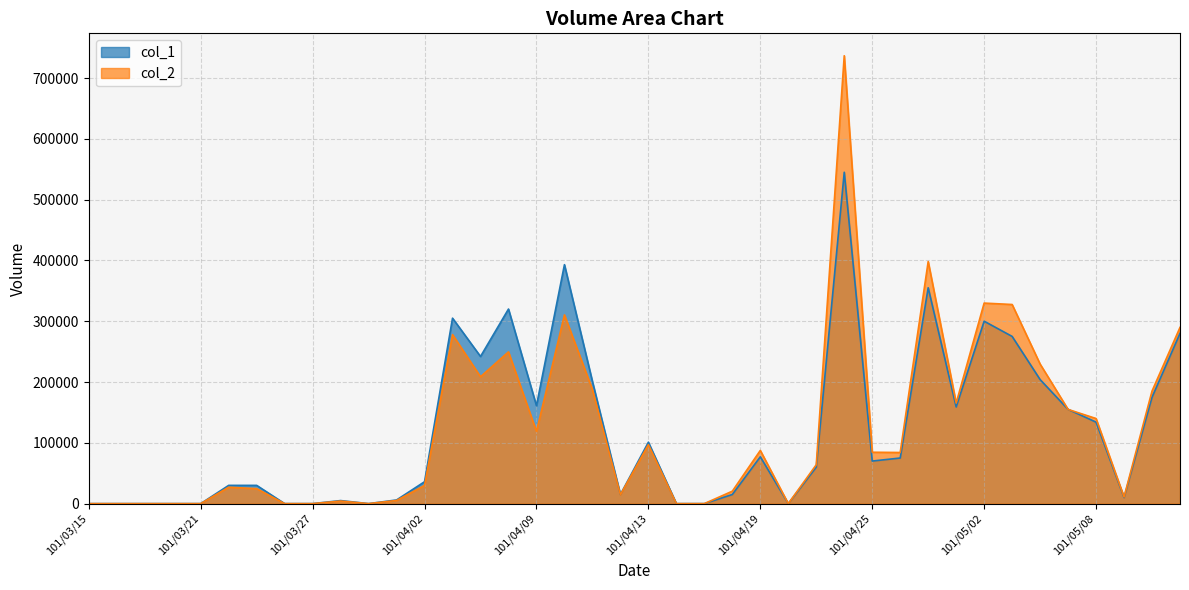

What is the label of the 39th point from the left?

101/05/10